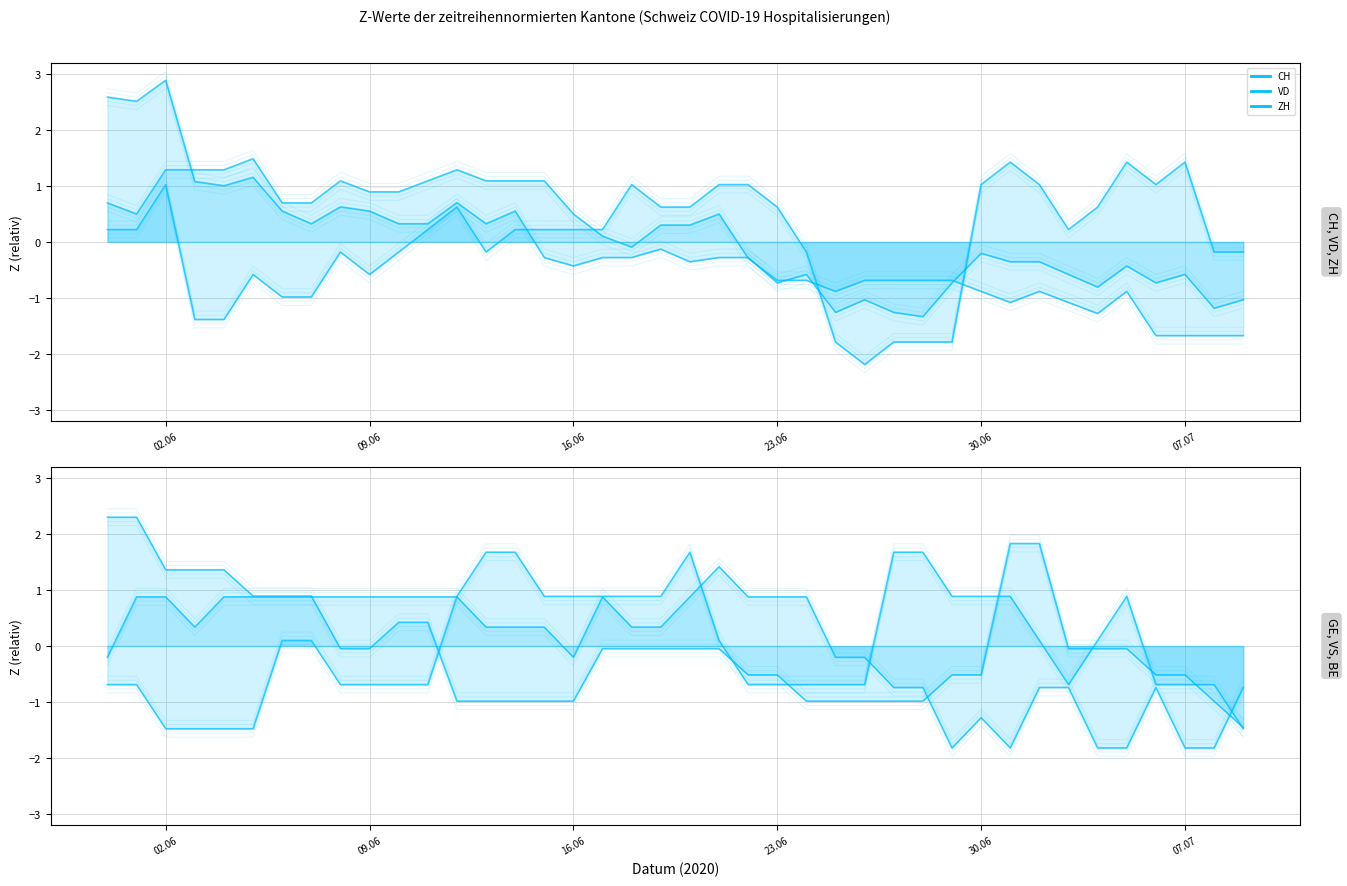

Rank the series at 02.06 from lowest to highest value.

GE (line), VS (line), ZH (line), VD (line), BE (line), CH (line)